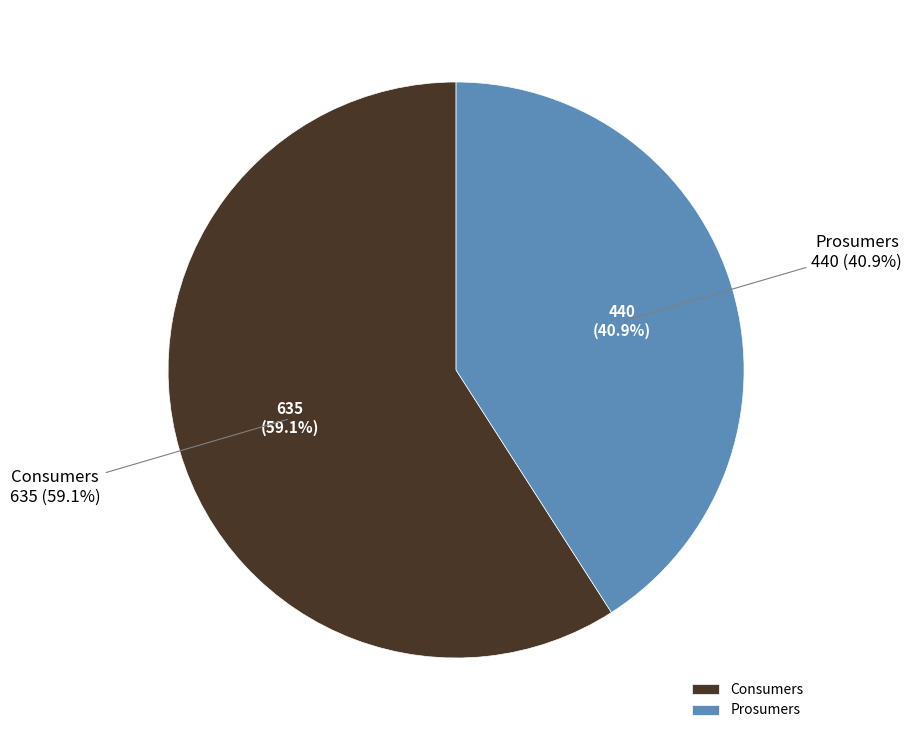

Does Consumers represent more than half of the total?

Yes